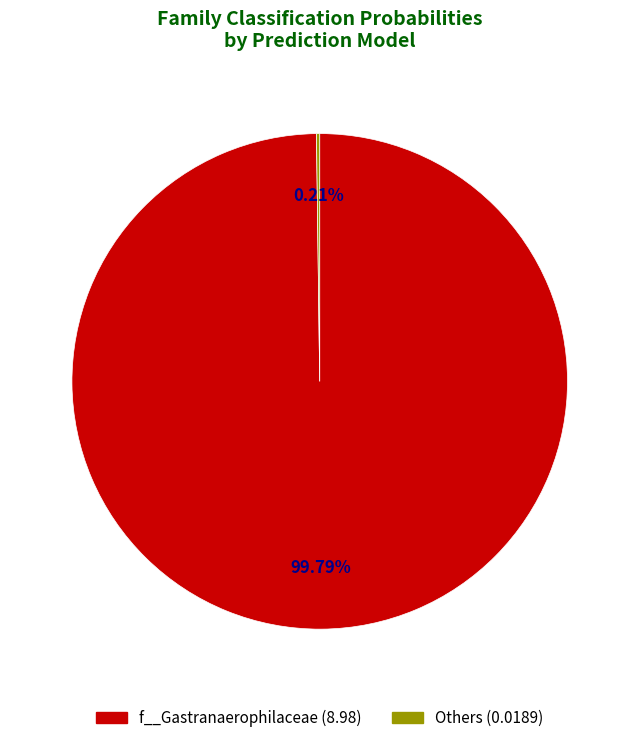

Does any single category account for the majority?

Yes